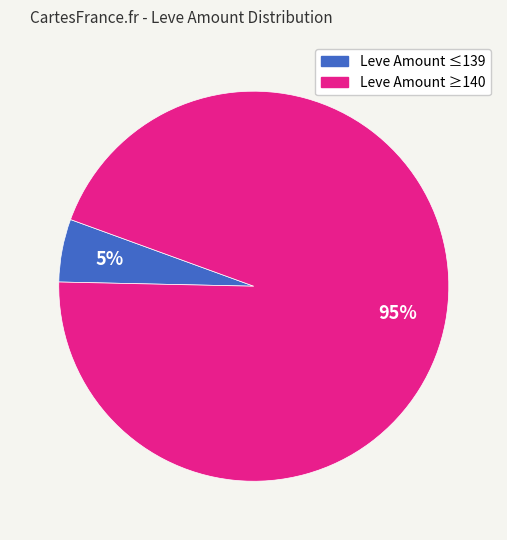

To the nearest percent, what is the difference between the largest and smallest slice percentages?

90%